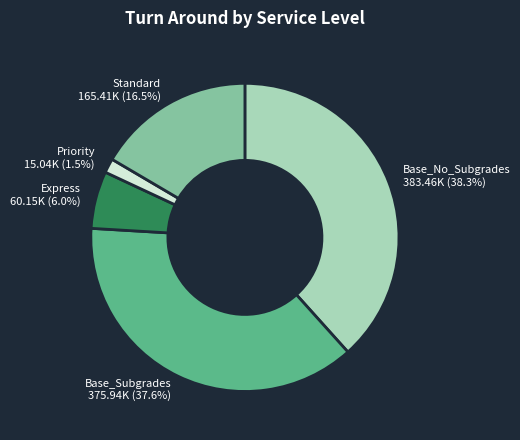

What percentage is the Base_Subgrades slice, to the nearest percent?

38%